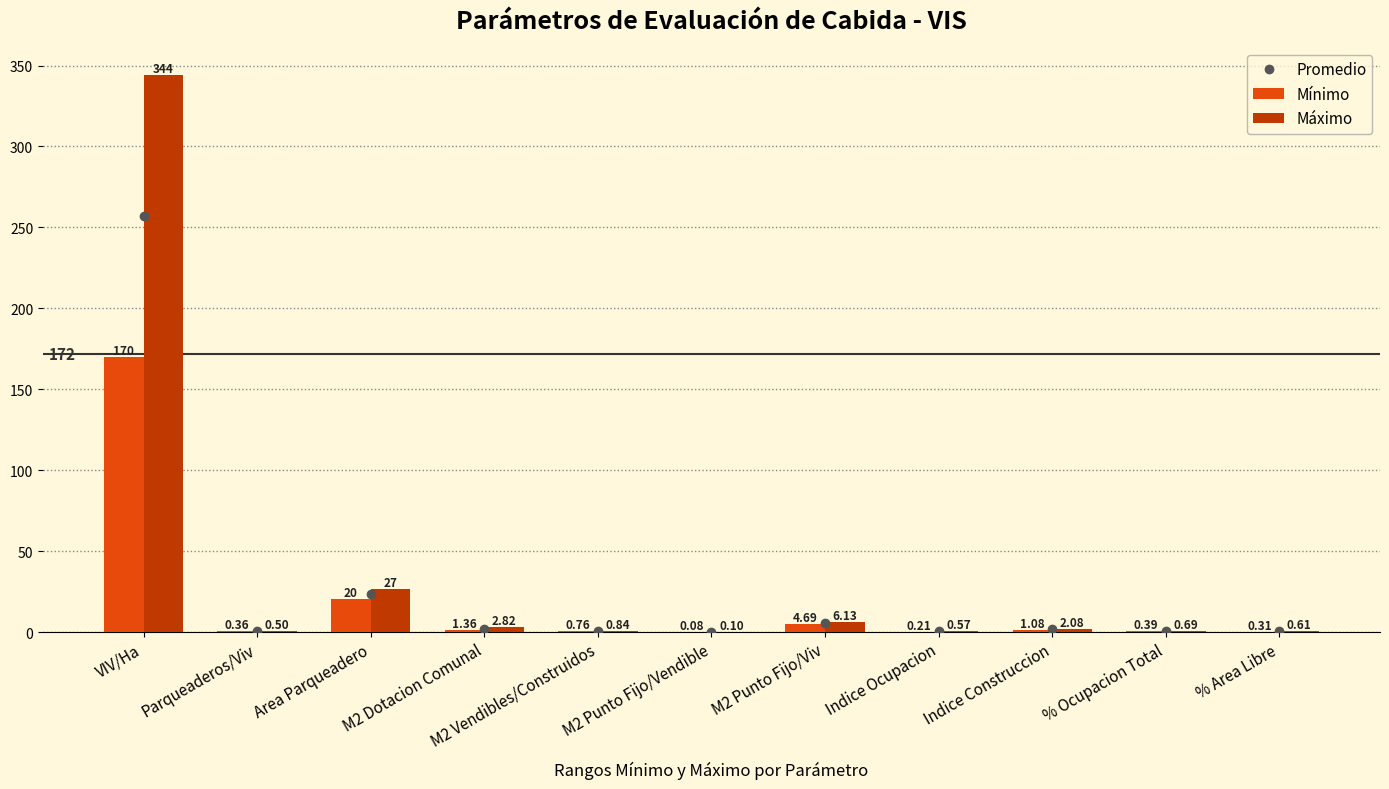

What is the sum of the Mínimo values at M2 Punto Fijo/Viv and Area Parqueadero?

24.9